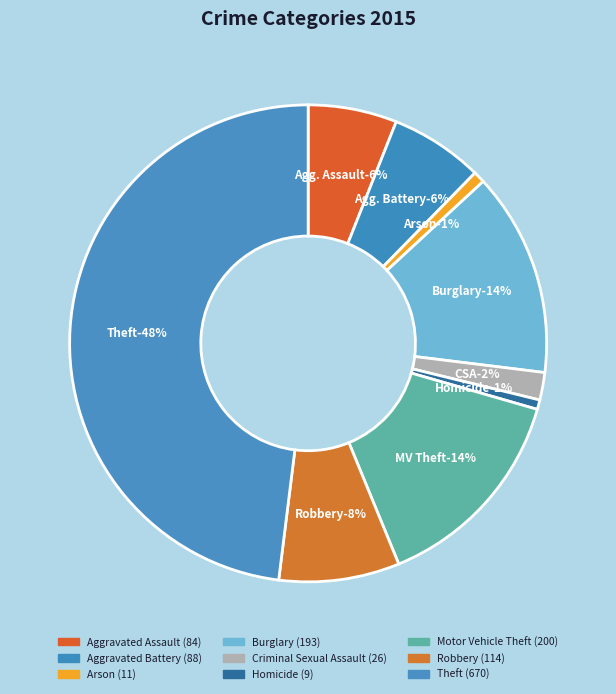

Rank the categories by value from lowest to highest.

Homicide, Arson, Criminal Sexual Assault, Aggravated Assault, Aggravated Battery, Robbery, Burglary, Motor Vehicle Theft, Theft